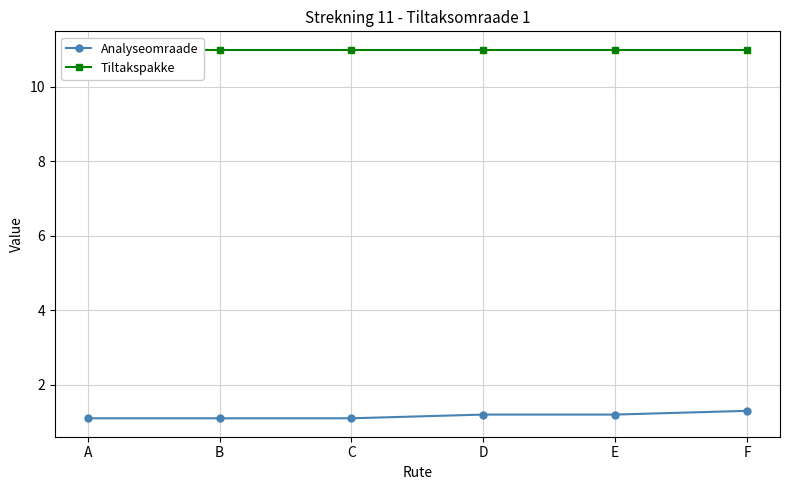

Which series has the widest spread of values?

Analyseomraade